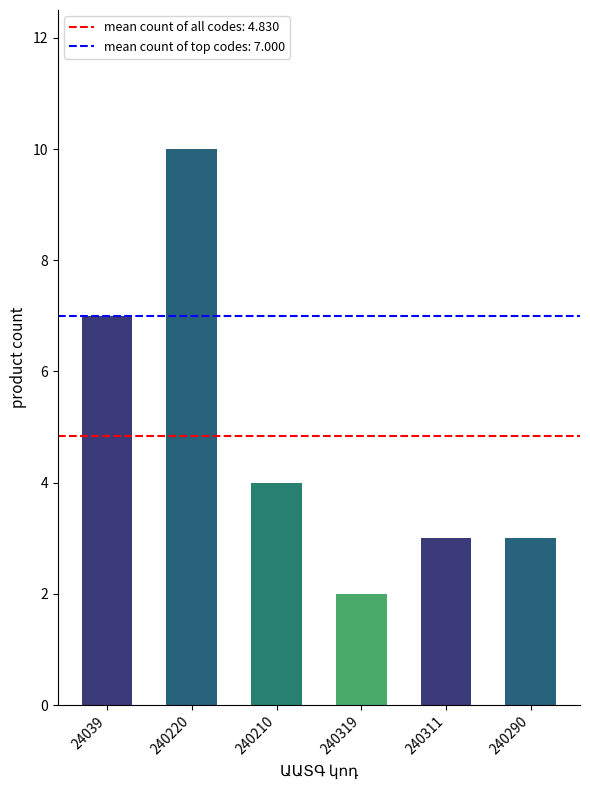

The chart shows a value of 10 at 240220. True or false?

True